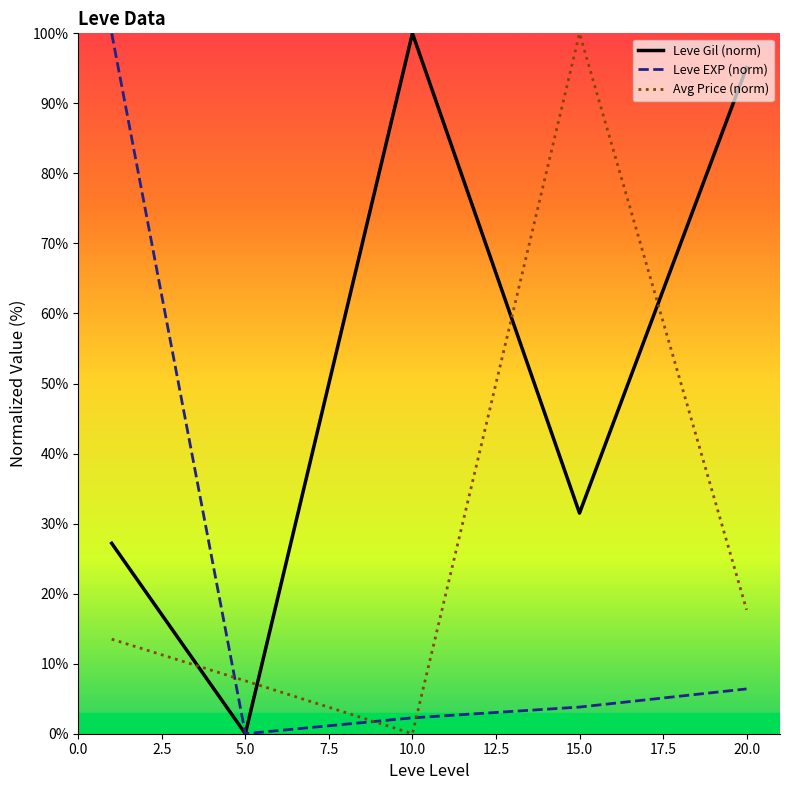

Between 5.0 and 10.0, which series saw the biggest shift?

Leve Gil (norm)